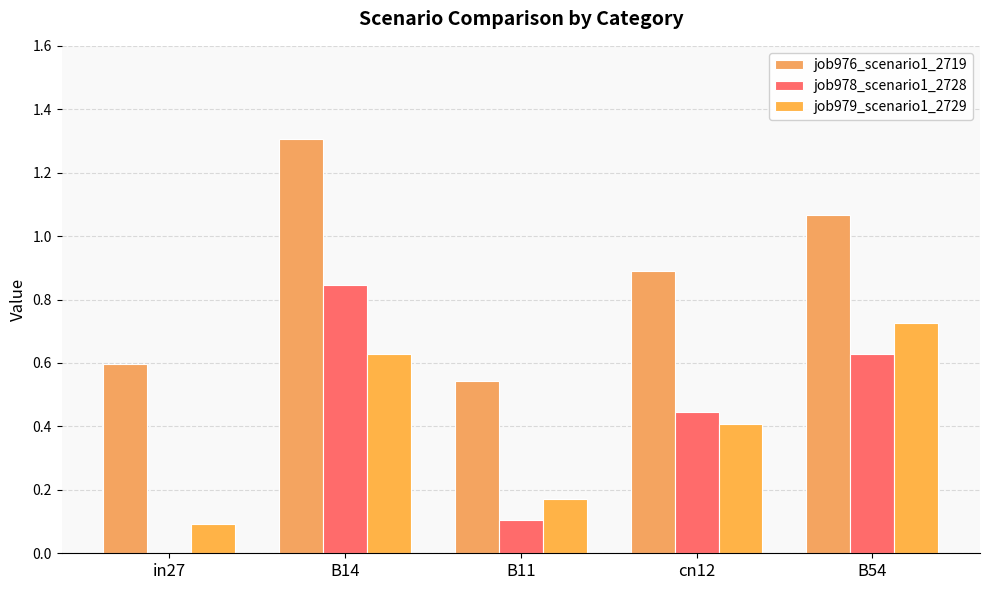

What value does the job978_scenario1_2728 series have at cn12?

0.4